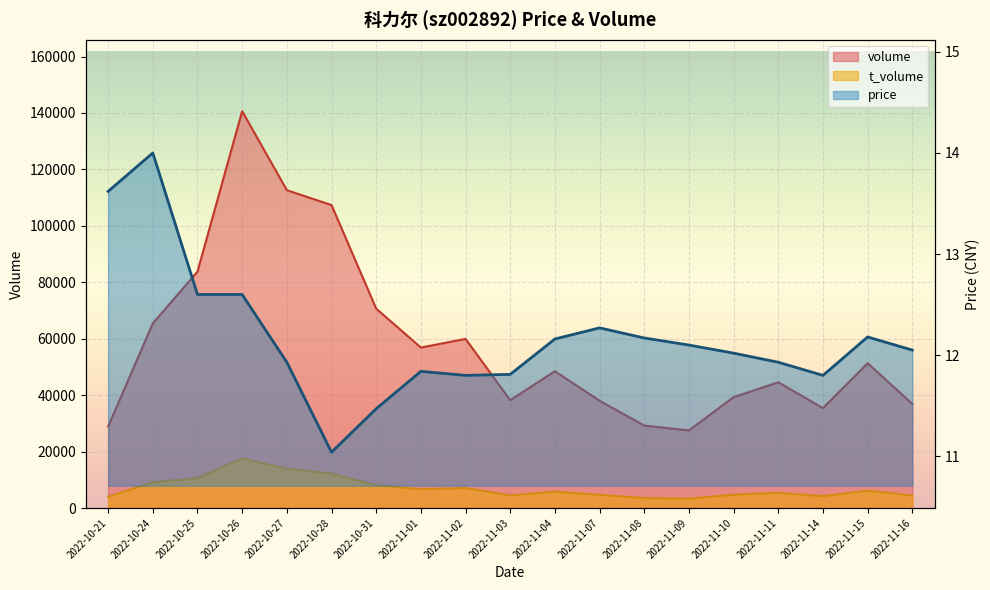

True or false: t_volume and volume cross at least once.

False